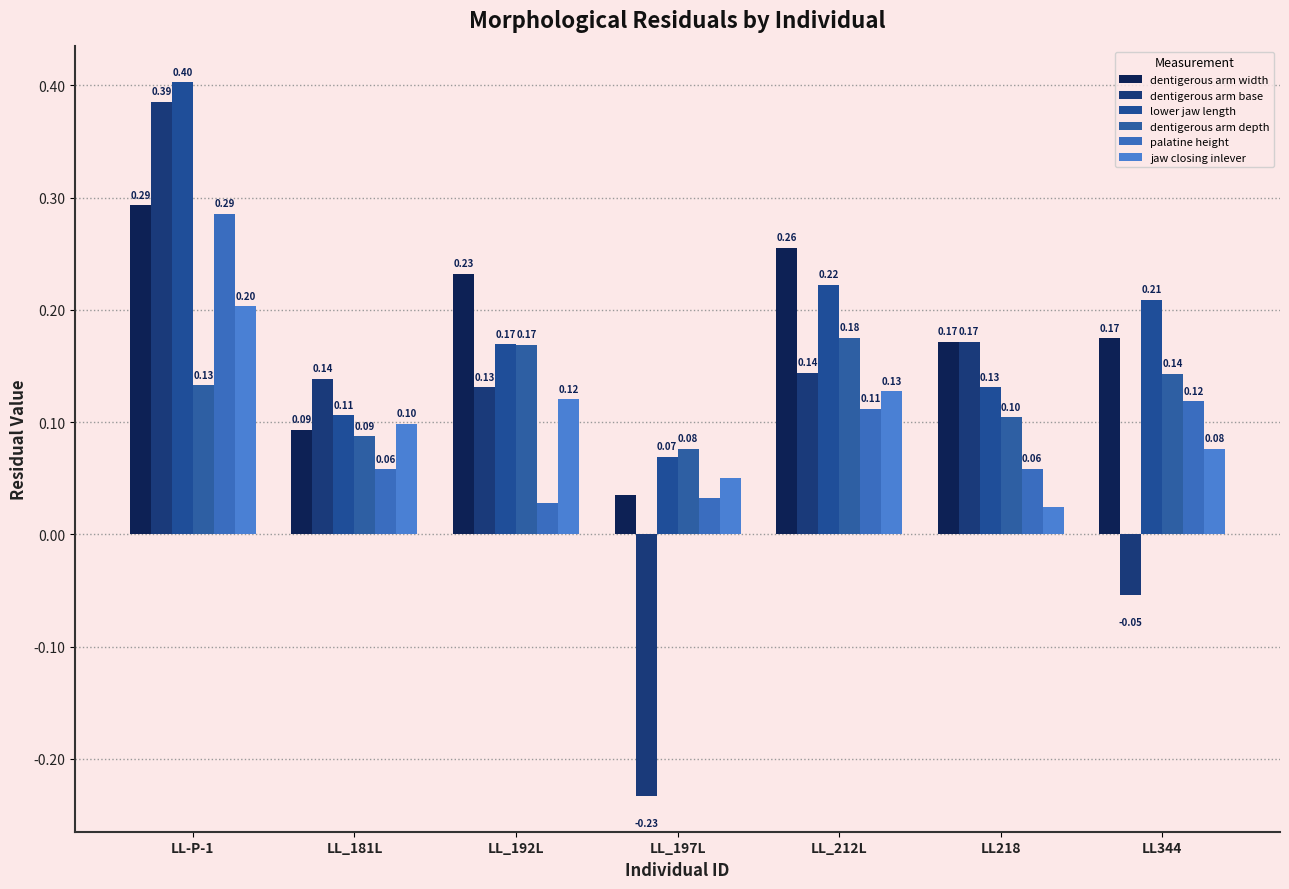

The value of dentigerous arm base at LL_192L is 0.1. True or false?

True